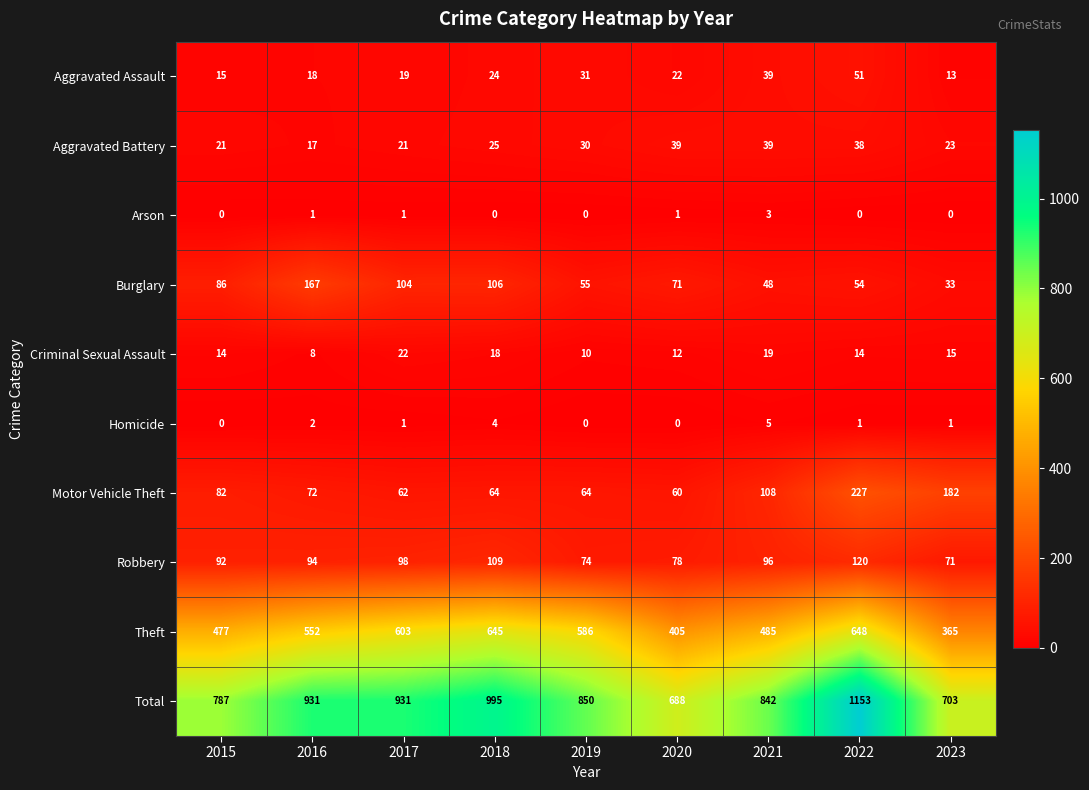

At which category is the sum across all series the highest?

2022